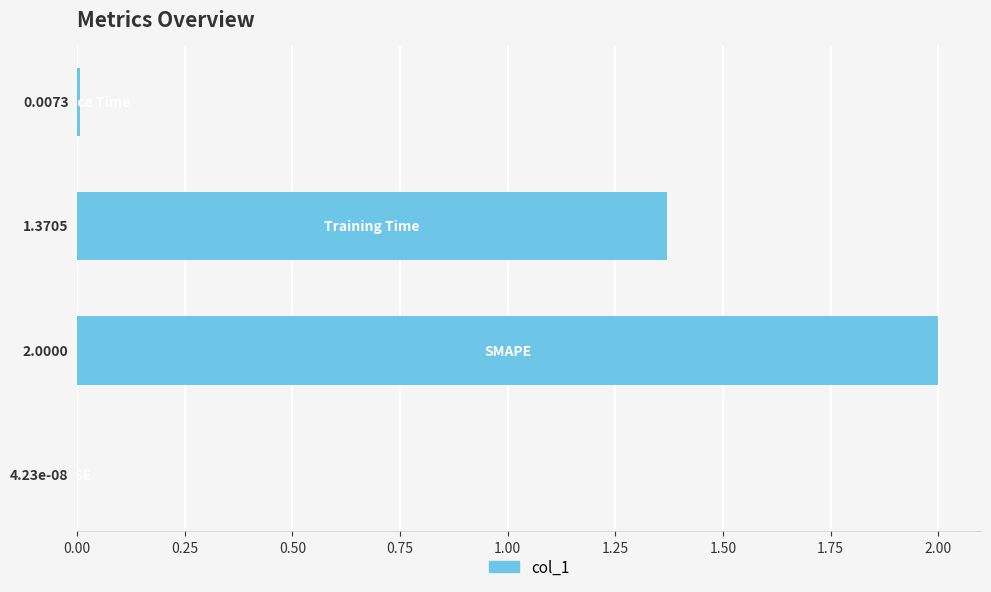

What is the sum of all values?

3.4